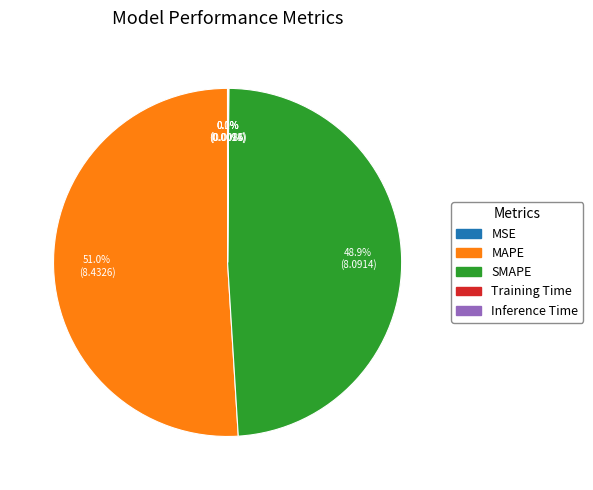

What is the majority slice?

MAPE